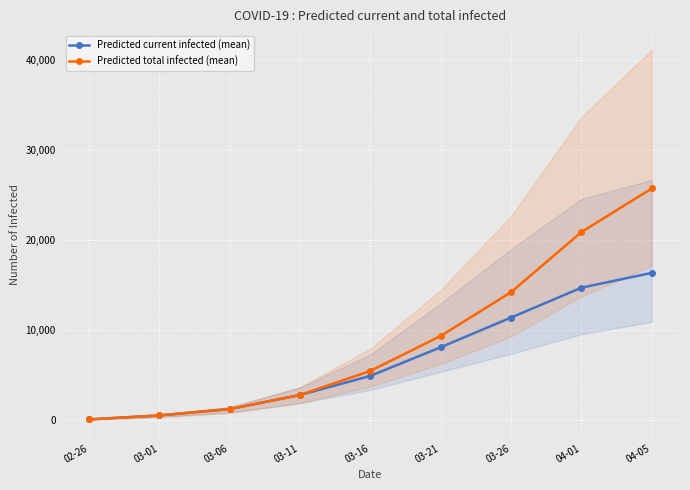

What is the value of the Predicted current infected (mean) point at the 2nd from the left?

551